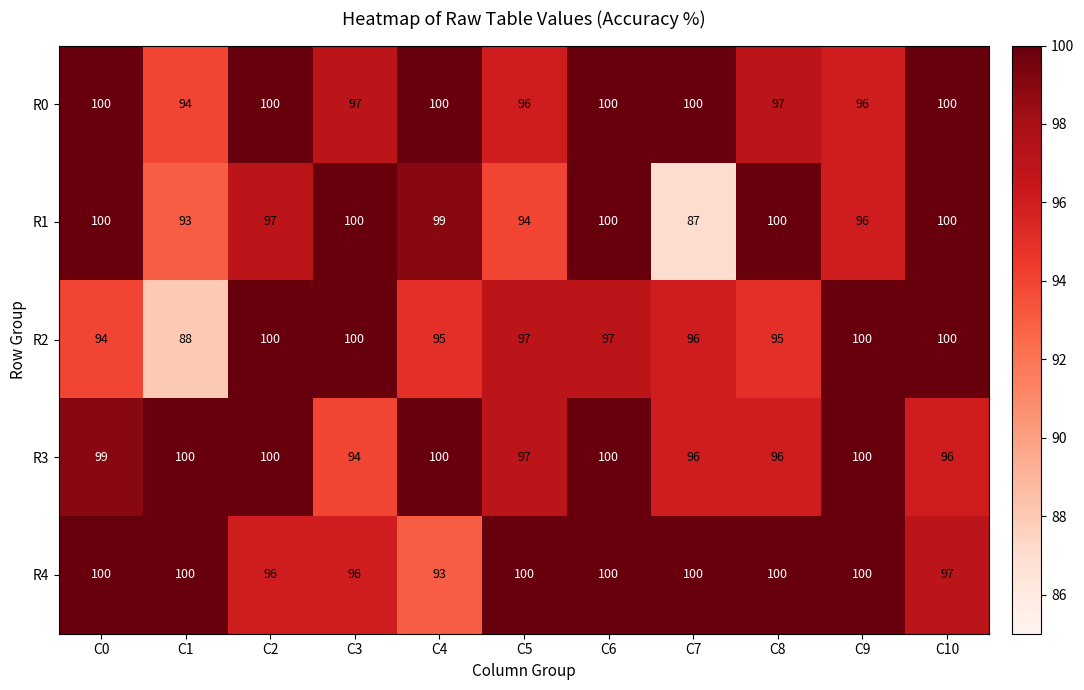

Which series has the widest spread of values?

R1